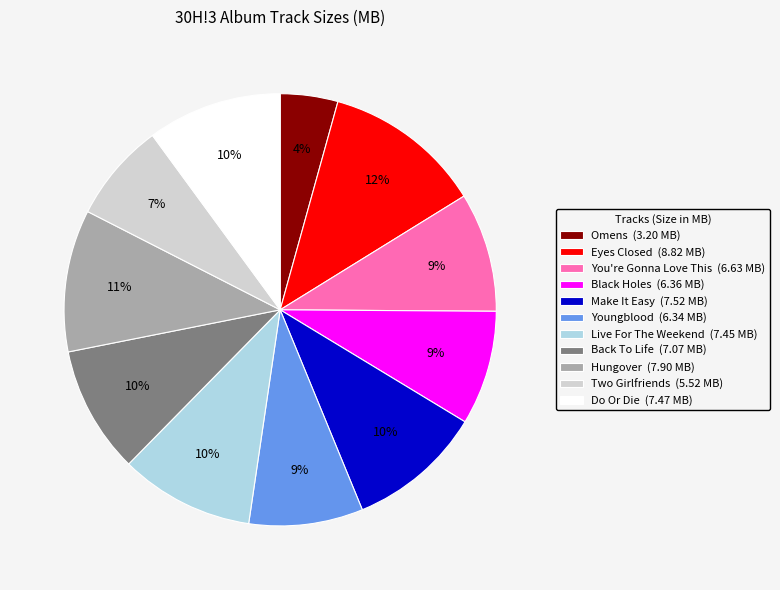

The Two Girlfriends (5.52 MB) slice represents 21% of the pie. True or false?

False